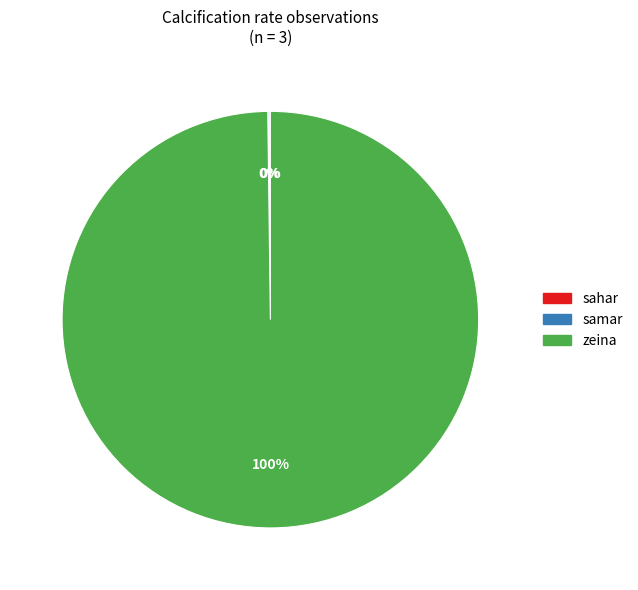

Which slice is the largest?

zeina